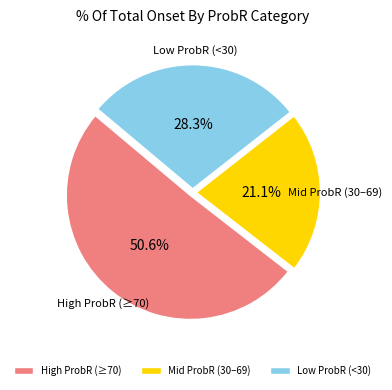

What is the smallest slice in the pie chart?

Mid ProbR (30–69)